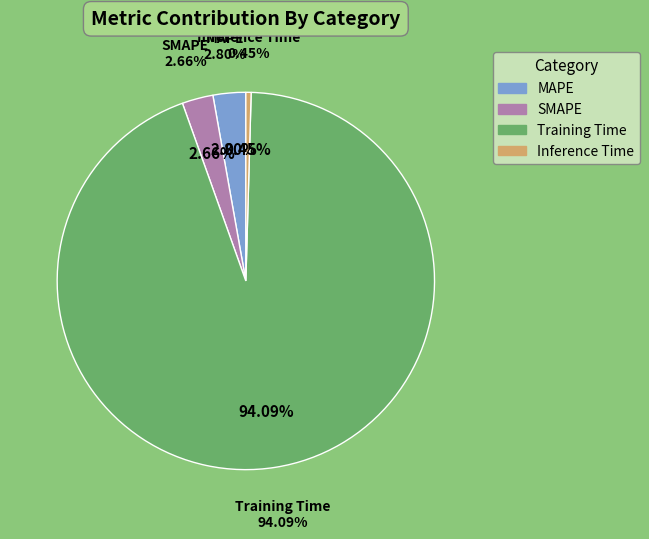

Which category has the biggest portion of the pie?

Training Time